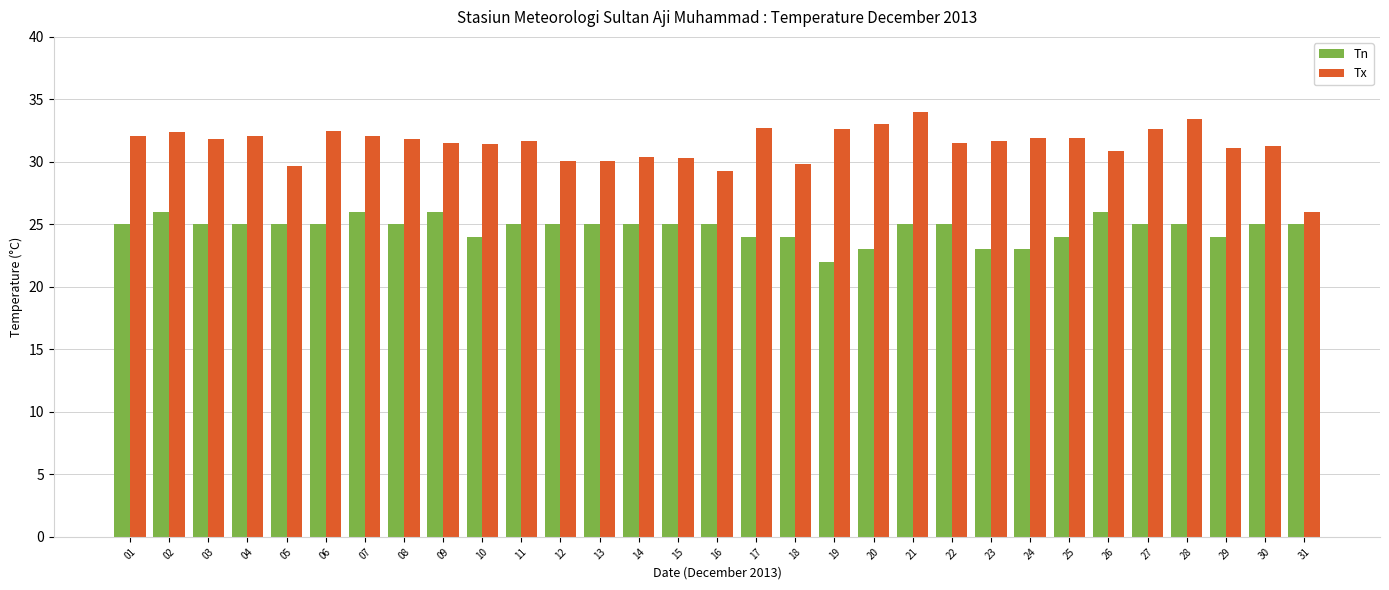

Is it true that Tn equals 32.7 at 19?

False